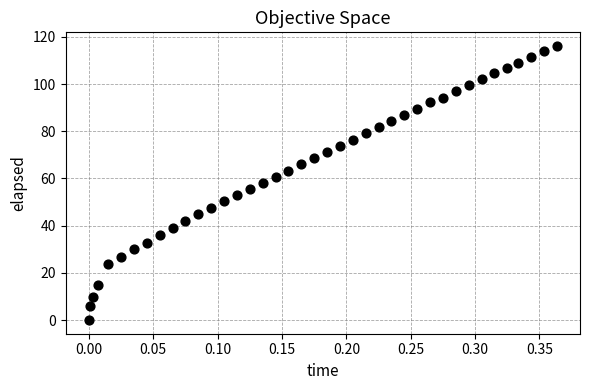

What is the range of X values (max minus min)?

0.4